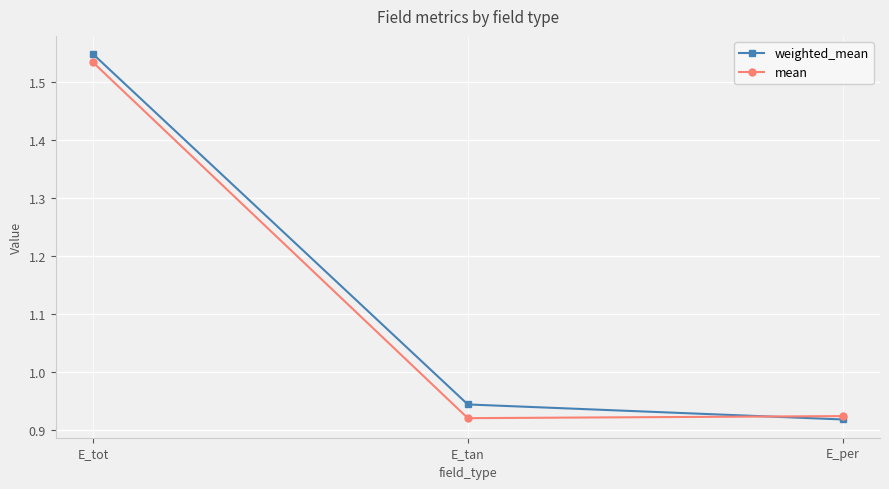

What is the label of the 2nd point from the left?

E_tan